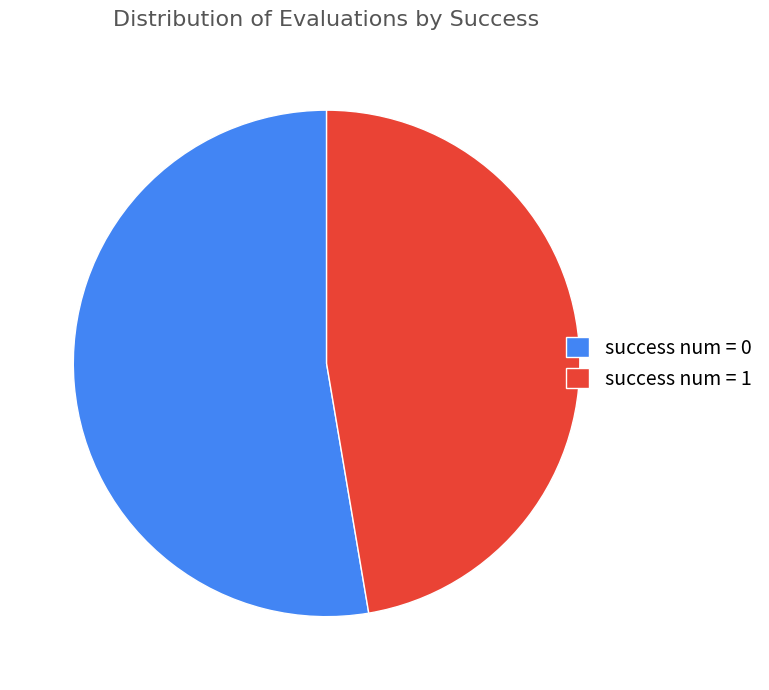

Rank the categories by value from lowest to highest.

success num = 1, success num = 0